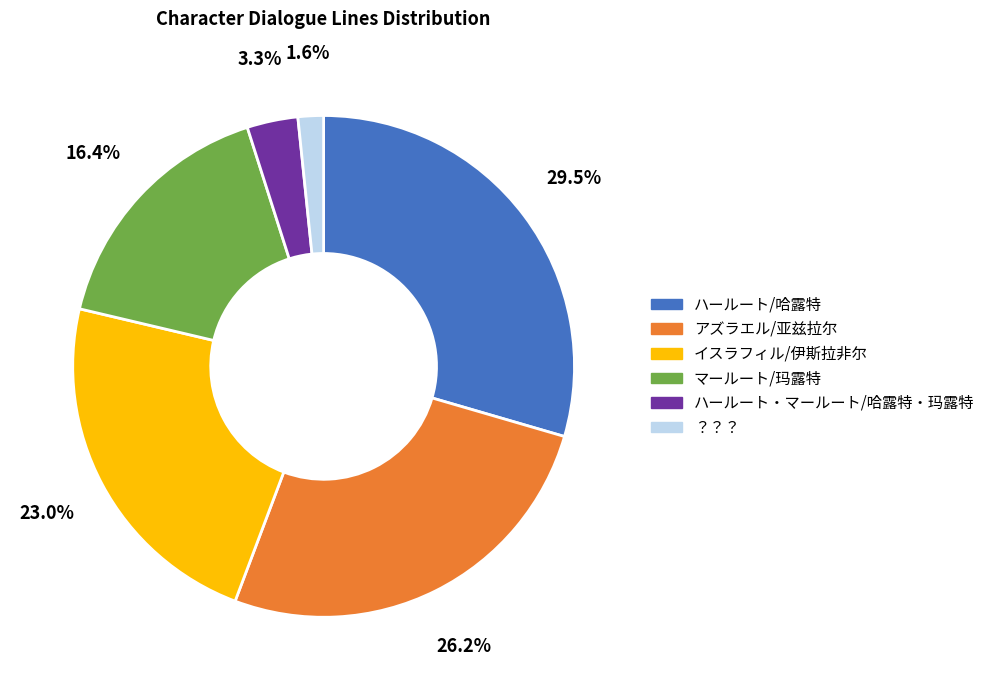

Which category has the smallest portion of the pie?

？？？